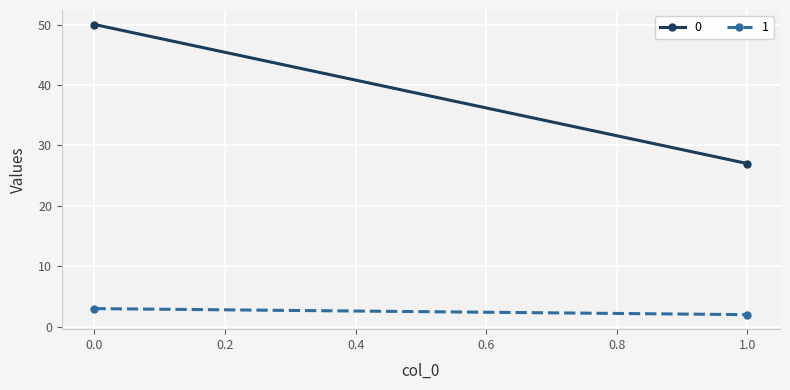

How many lines are shown in the chart?

2